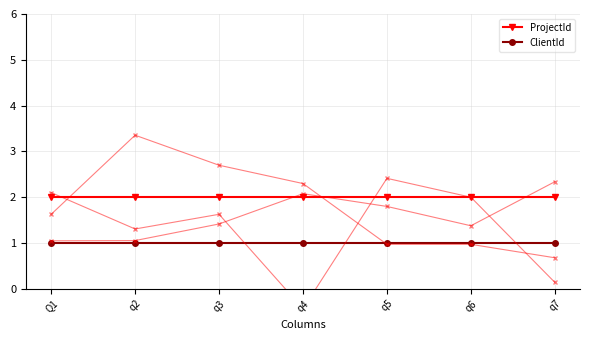

Which series changed the most between q3 and q6?

ProjectId